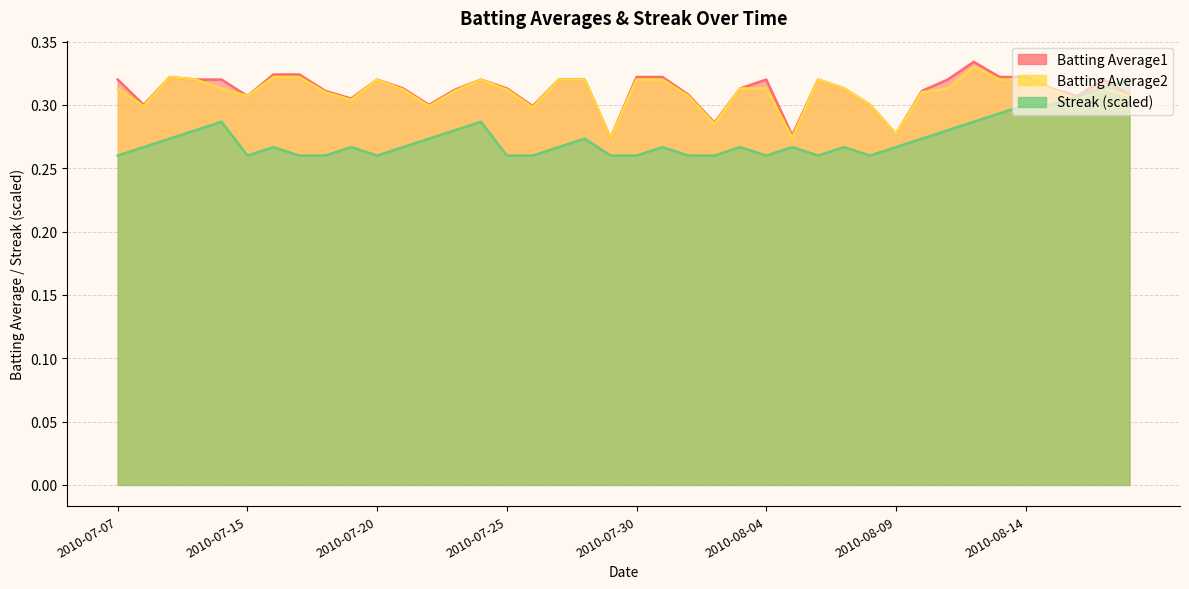

True or false: Batting Average2 has a value of 0.3 at 2010-07-18.

True